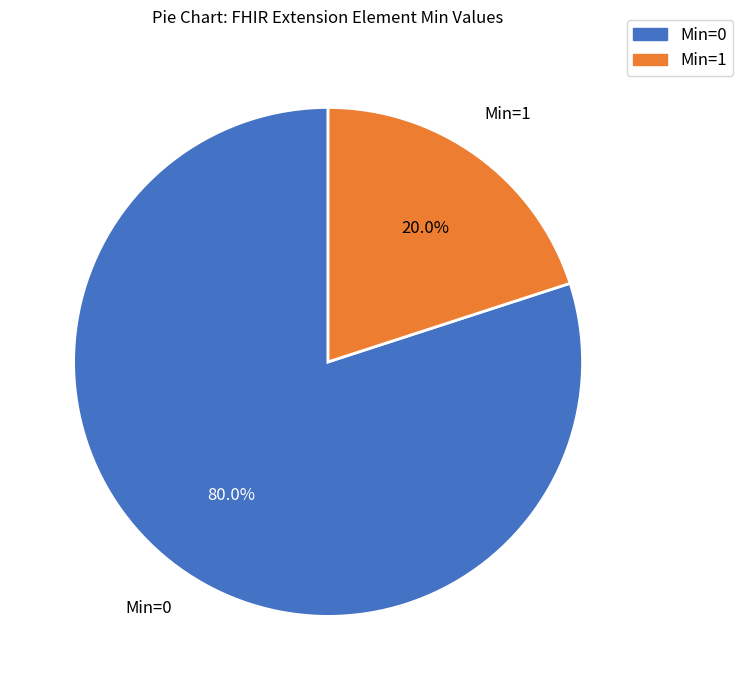

Is there a majority slice in this chart?

Yes